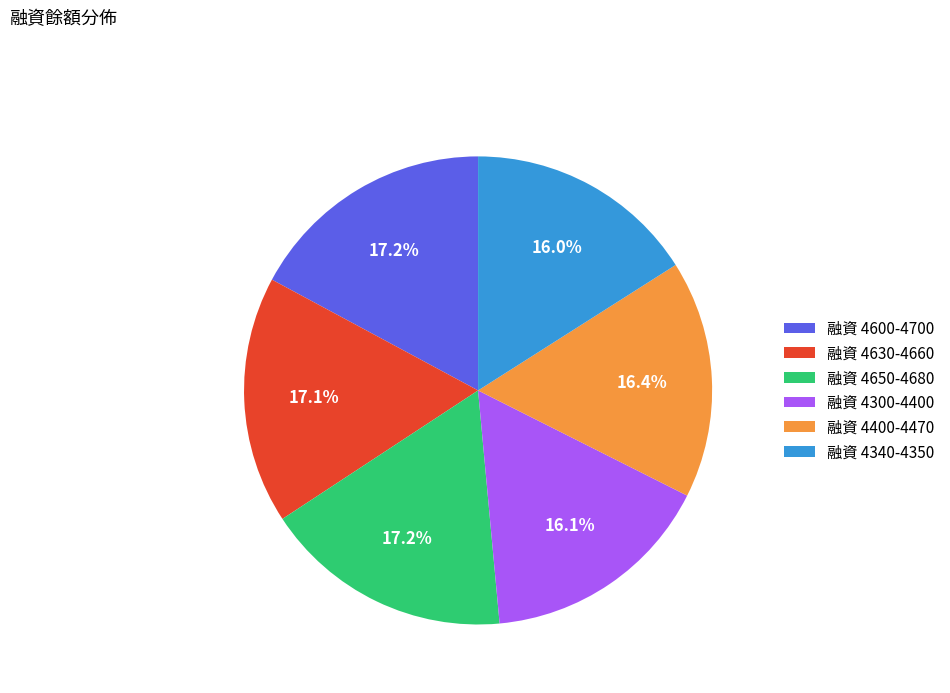

Is 融資 4300-4400 the majority of the pie?

No